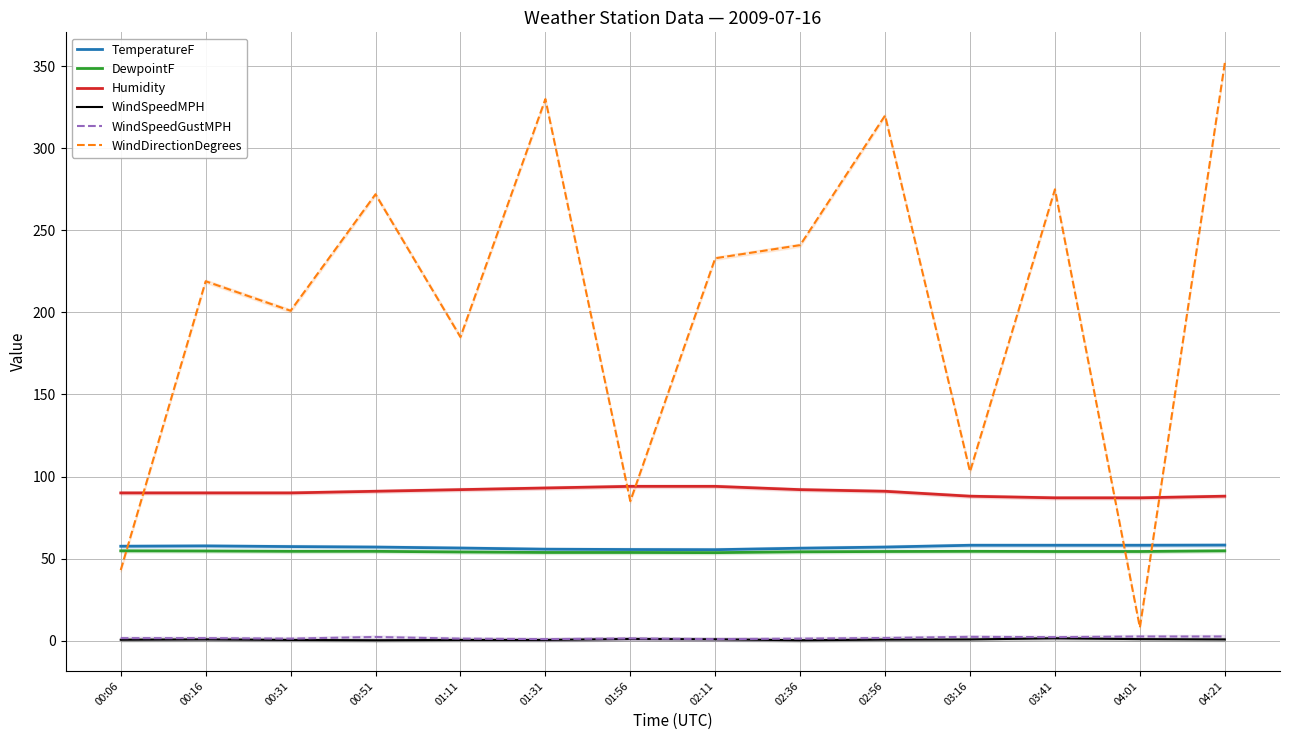

What is the lowest value of the WindSpeedGustMPH series?

0.9